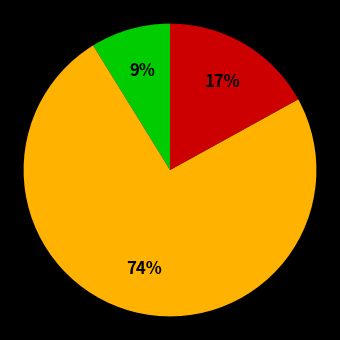

To the nearest percent, what is the difference between the largest and smallest slice percentages?

65%